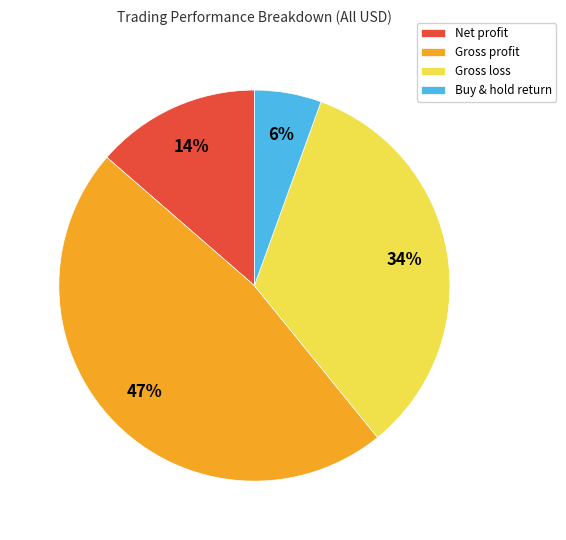

What percentage is the Net profit slice, to the nearest percent?

14%